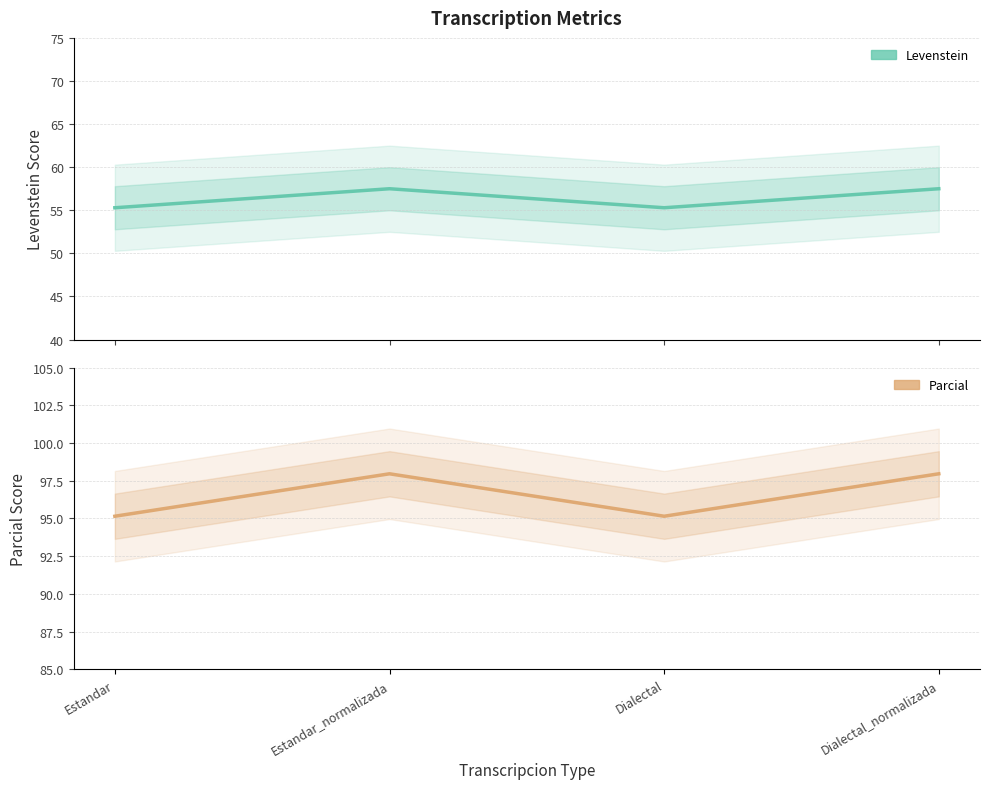

Reading left to right, list all the values displayed in this chart.

Levenstein: Estandar=55.3	Estandar_normalizada=57.5	Dialectal=55.3	Dialectal_normalizada=57.5
Parcial: Estandar=95.1	Estandar_normalizada=98.0	Dialectal=95.1	Dialectal_normalizada=98.0